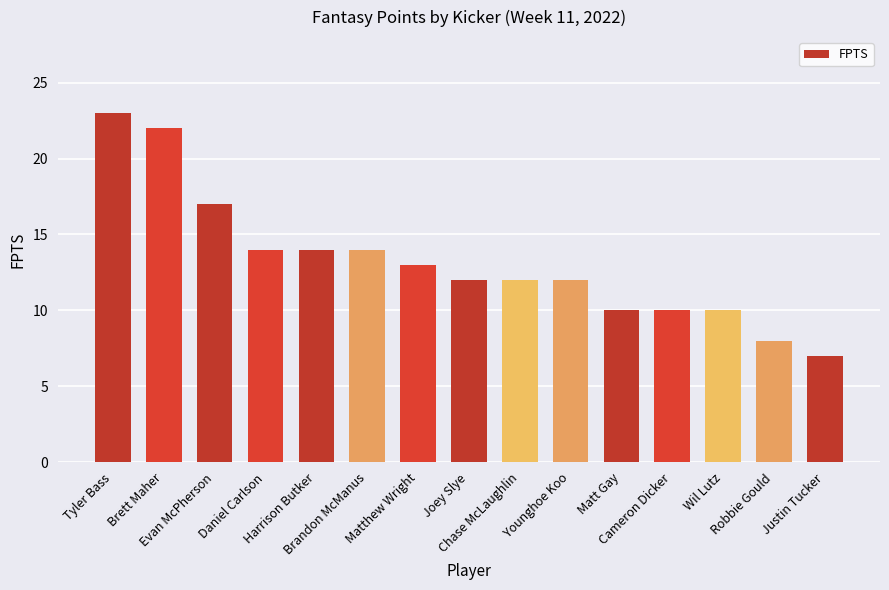

Between Wil Lutz and Matthew Wright, which is larger?

Matthew Wright